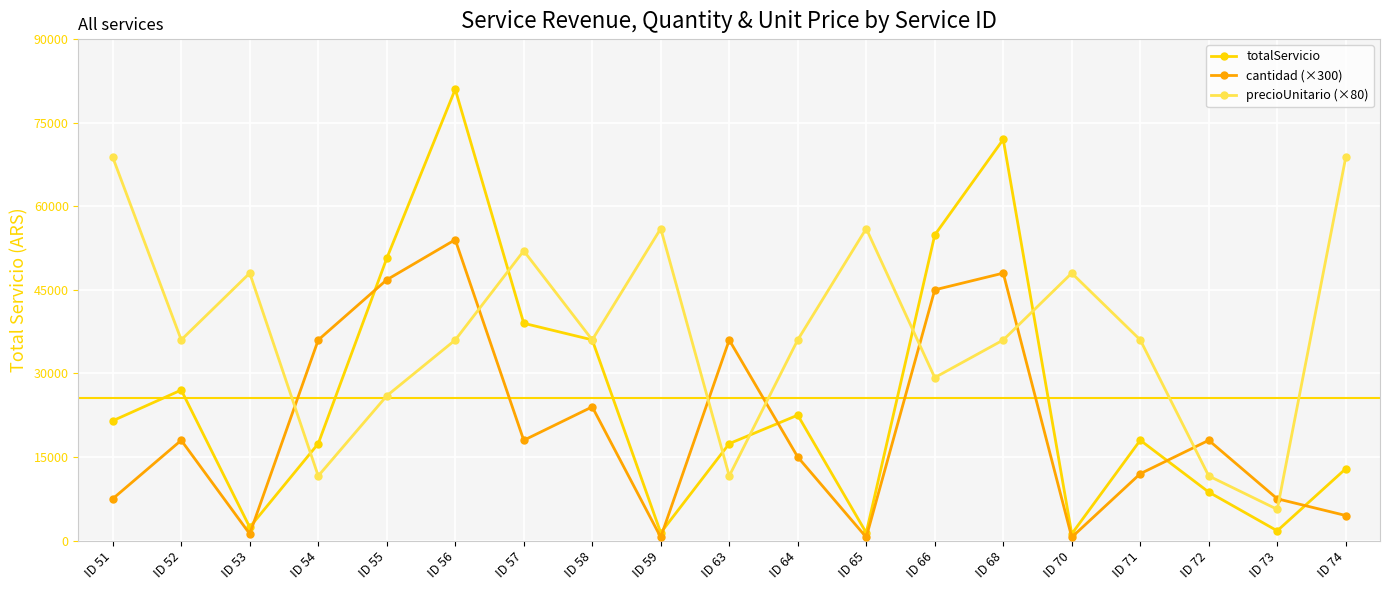

What value does the precioUnitario (×80) series have at ID 63?

11600.0